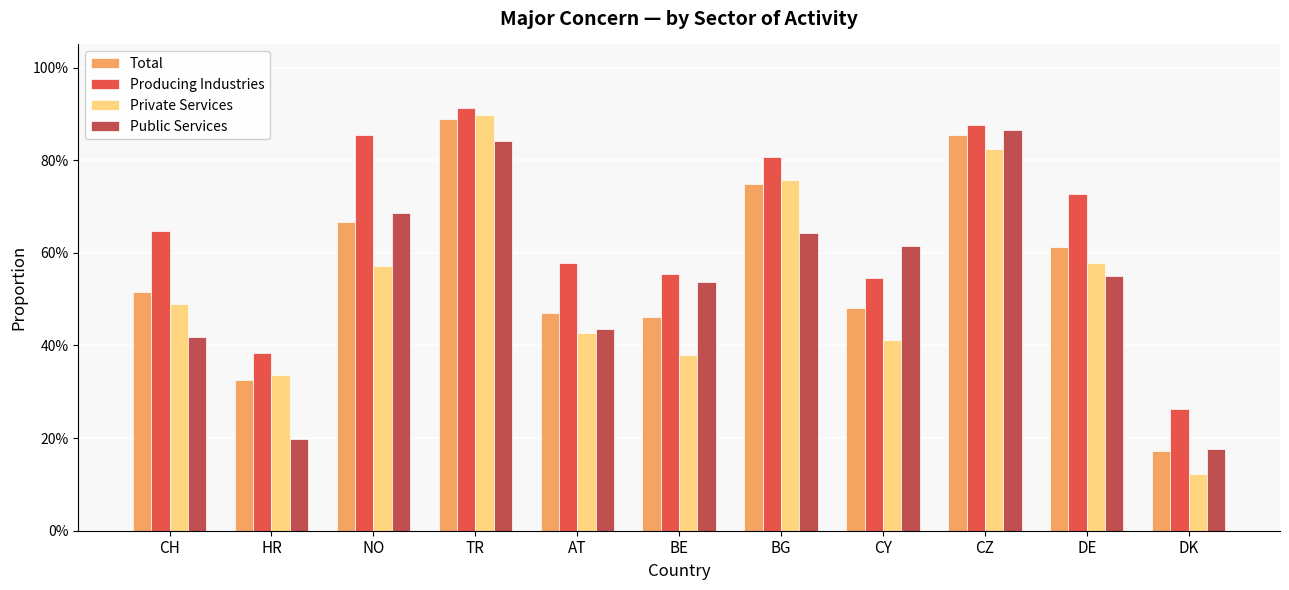

What are all the series names shown in the legend?

Total, Producing Industries, Private Services, Public Services